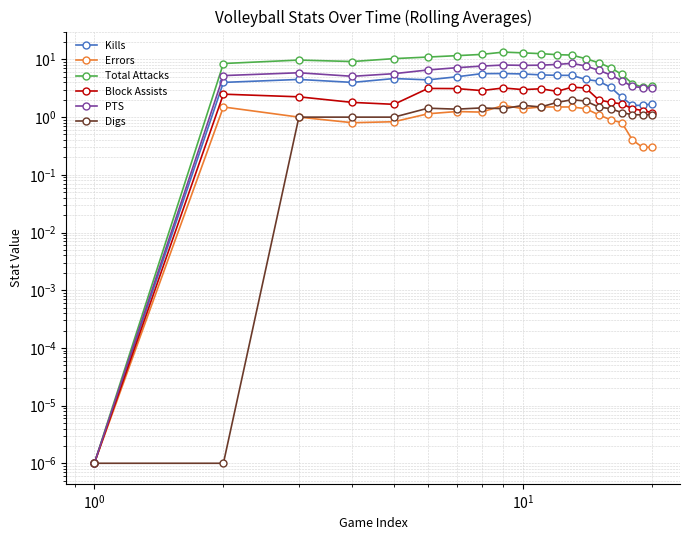

True or false: Digs has more than 1 interior local peaks.

True